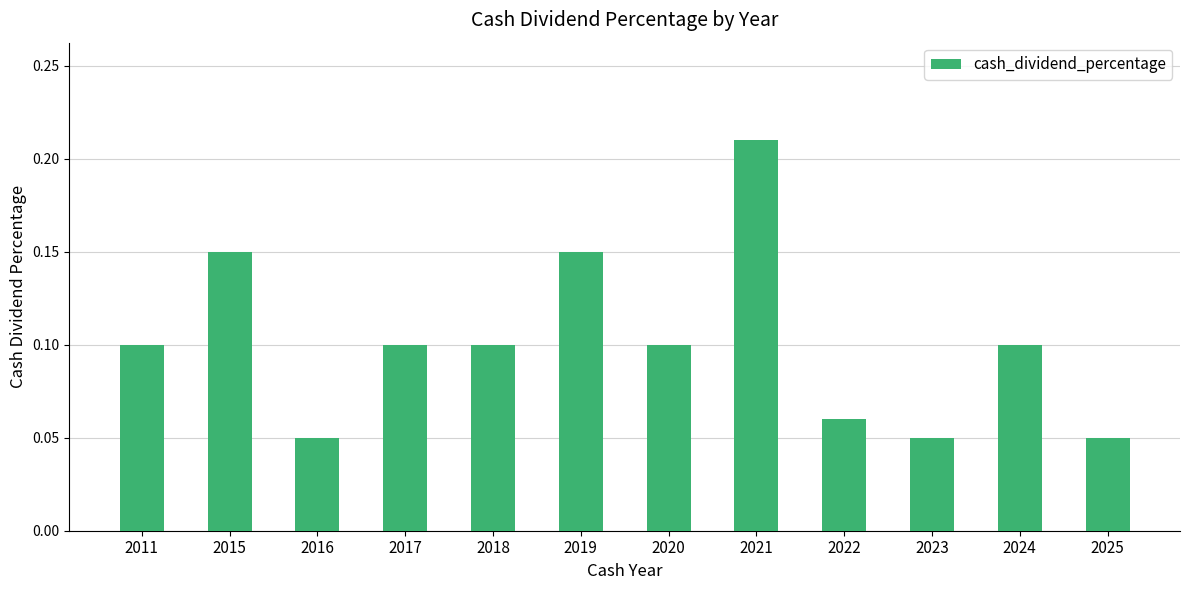

What is the sum of all values?

1.2